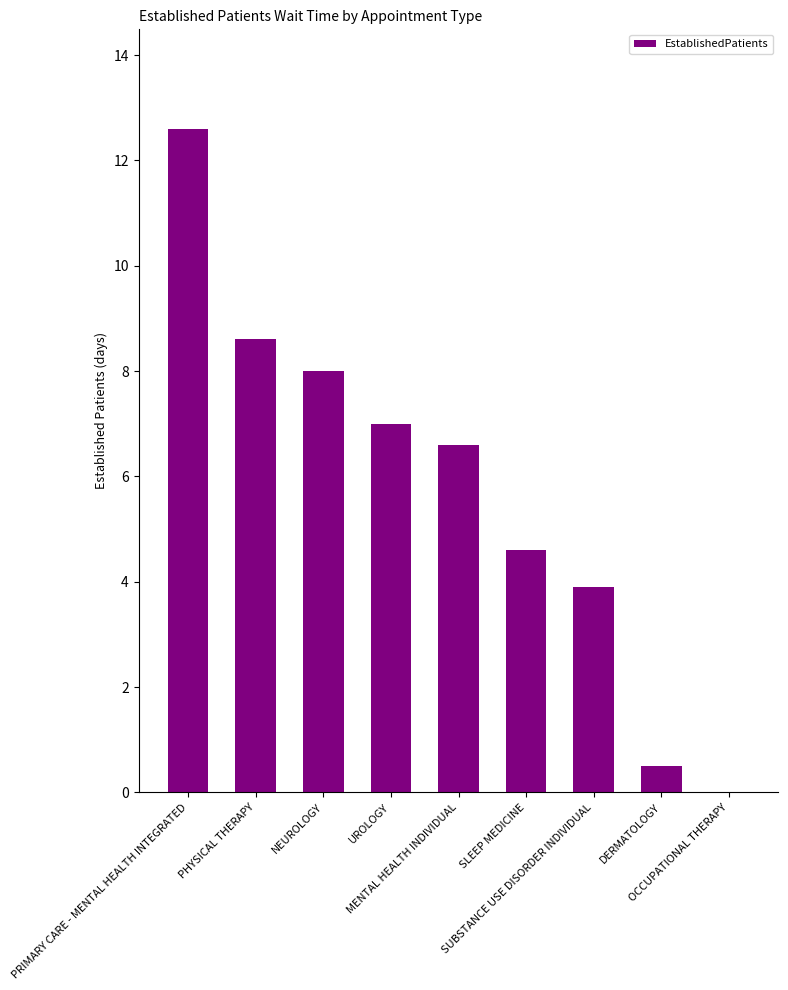

Reading right to left, what are all the values shown in this chart?

0.0	0.5	3.9	4.6	6.6	7.0	8.0	8.6	12.6